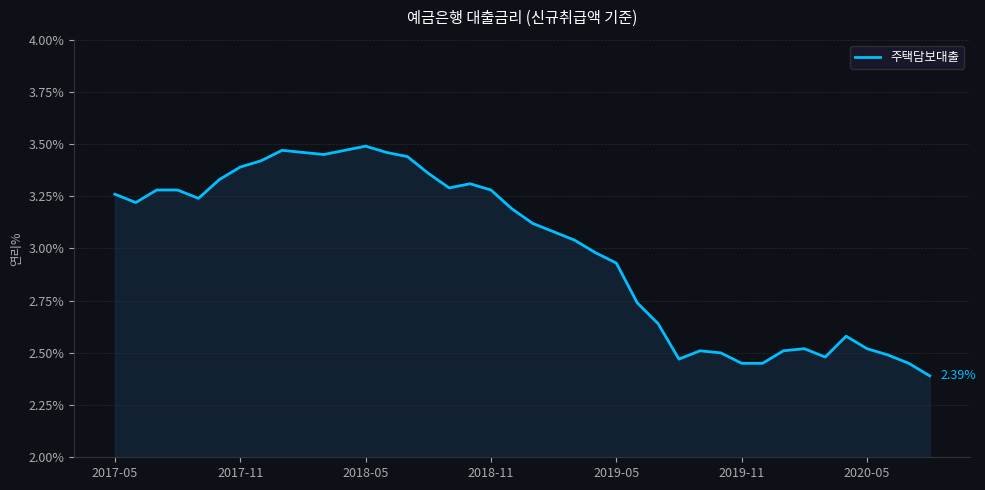

What is the difference between the maximum and minimum values?

1.1